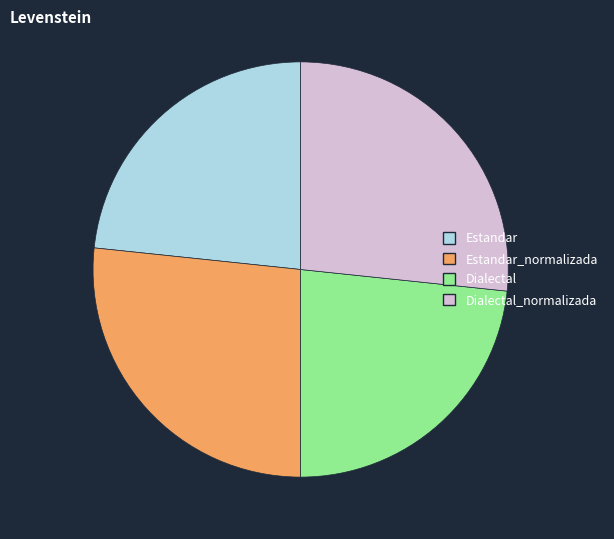

Is Estandar the majority of the pie?

No